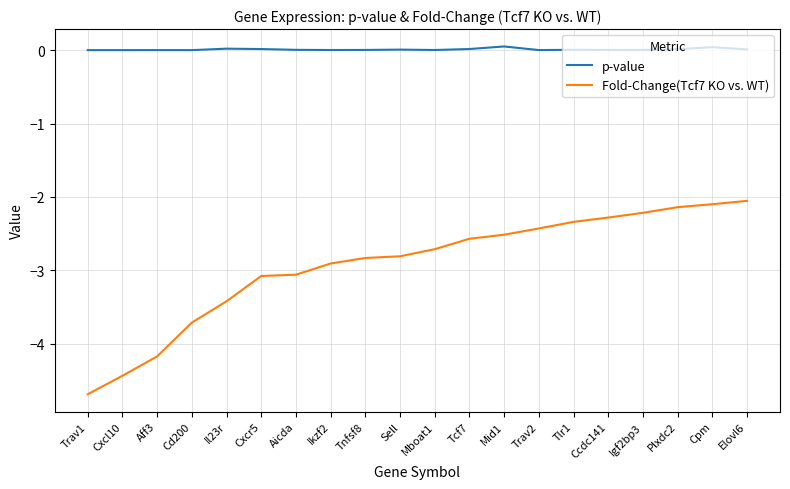

In p-value, how many points are higher than both neighbors (excluding endpoints)?

6